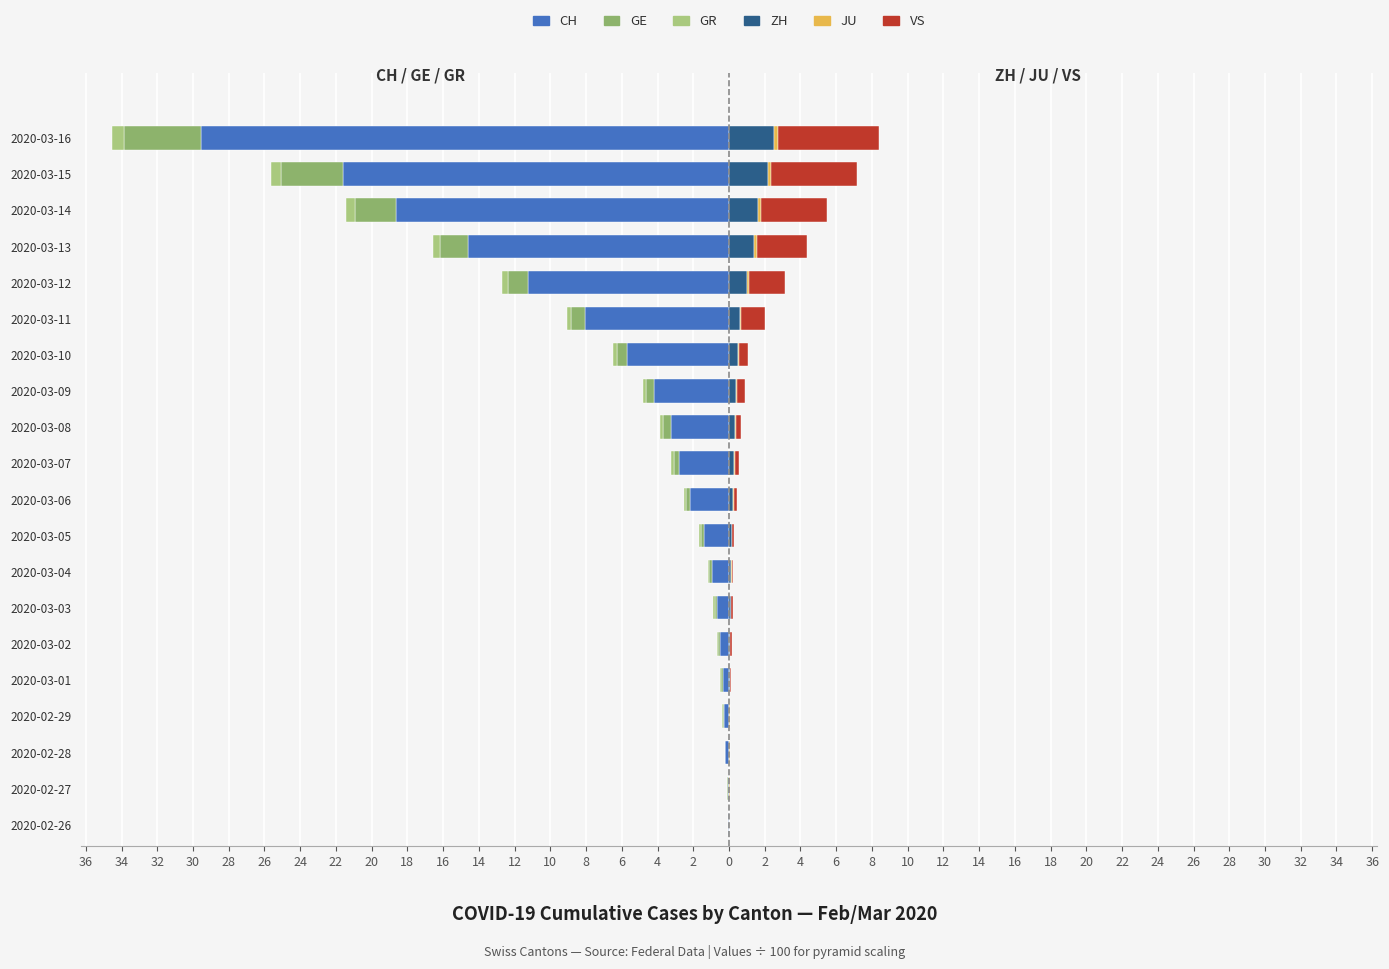

How many data points does each series have?

20